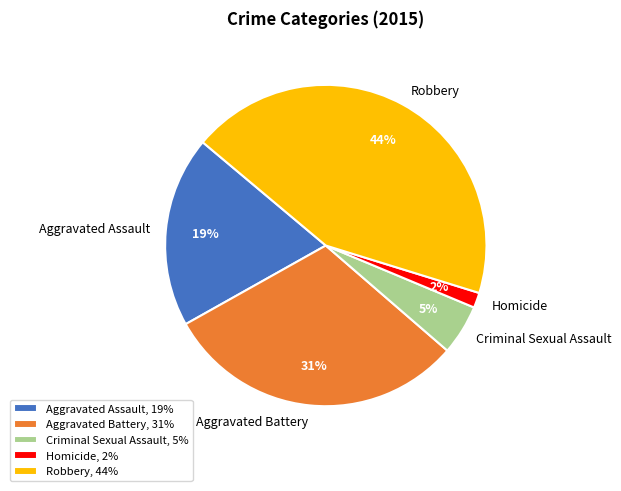

What percentage is the Aggravated Assault slice, to the nearest percent?

19%